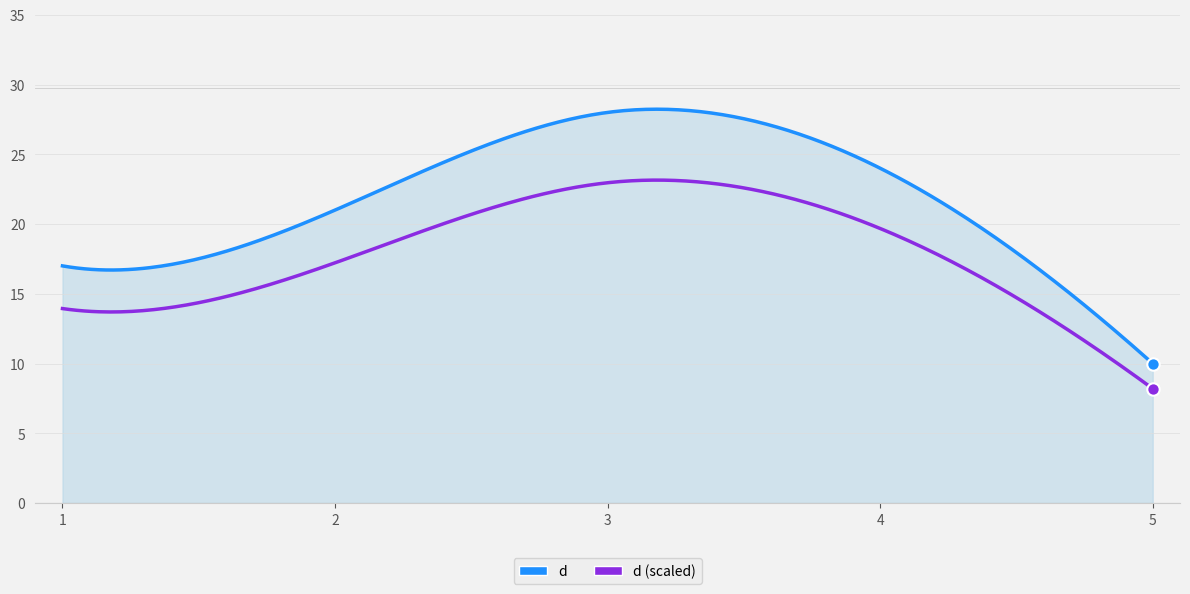

Which series has the largest range (max minus min)?

d